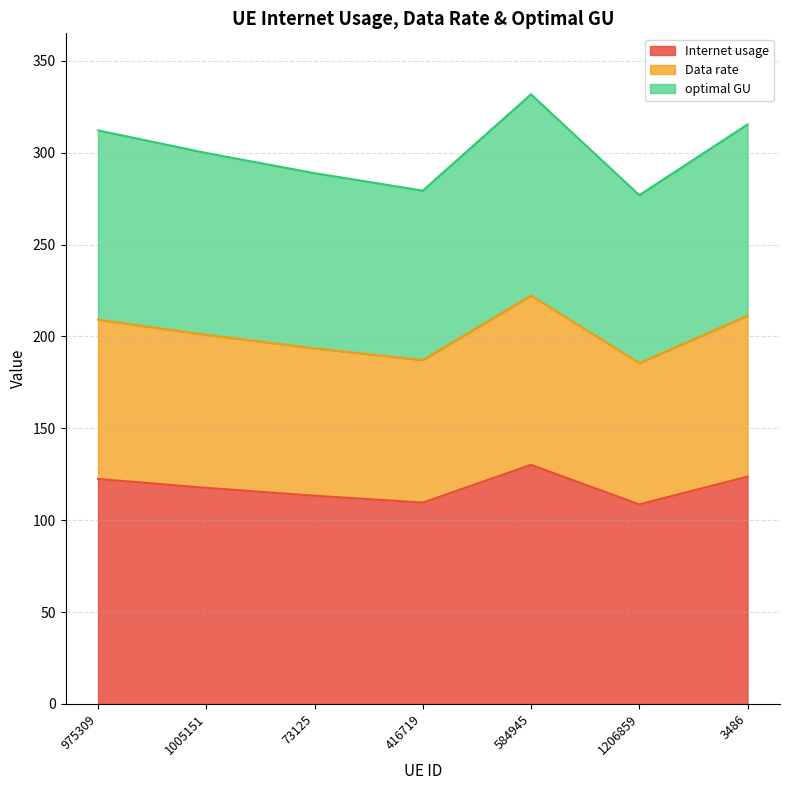

Between 975309 and 584945, which series saw the biggest shift?

optimal GU